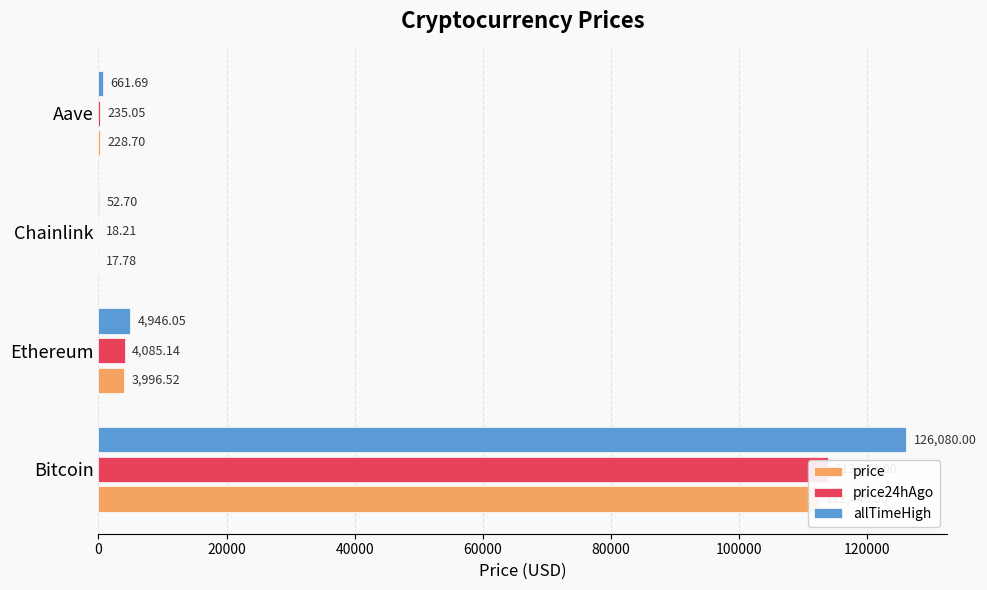

What is the maximum value for price?

112446.0